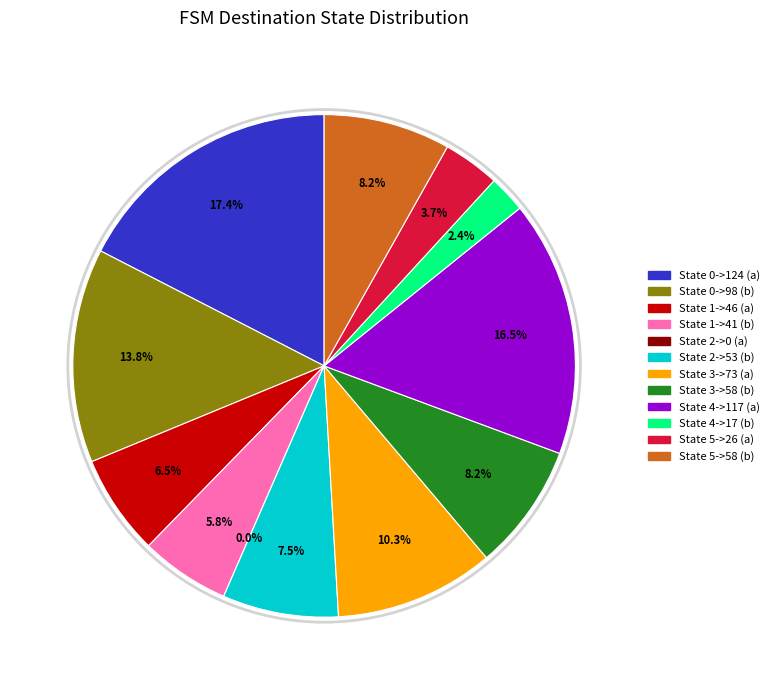

True or false: State 0->98 (b) accounts for 14% of the total.

True